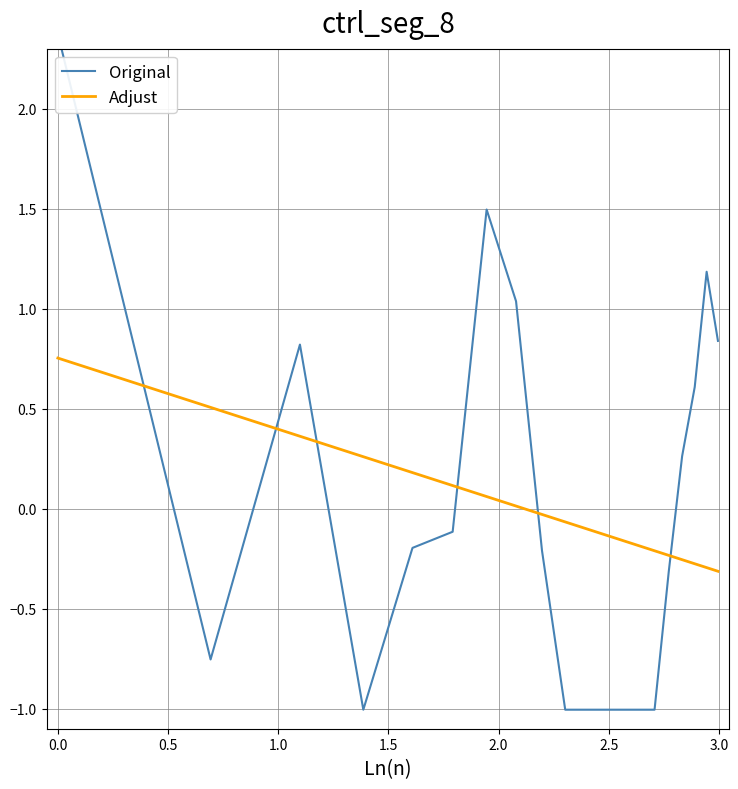

How many lines are shown in the chart?

2